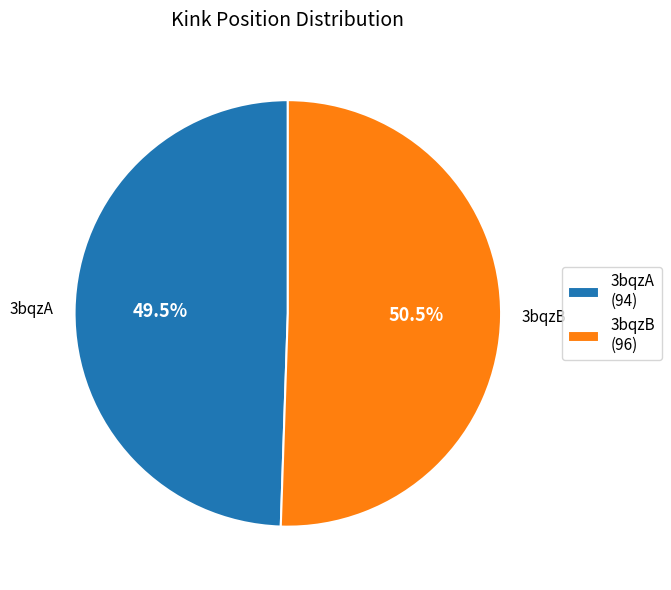

Does 3bqzB account for over 50% of the chart?

Yes